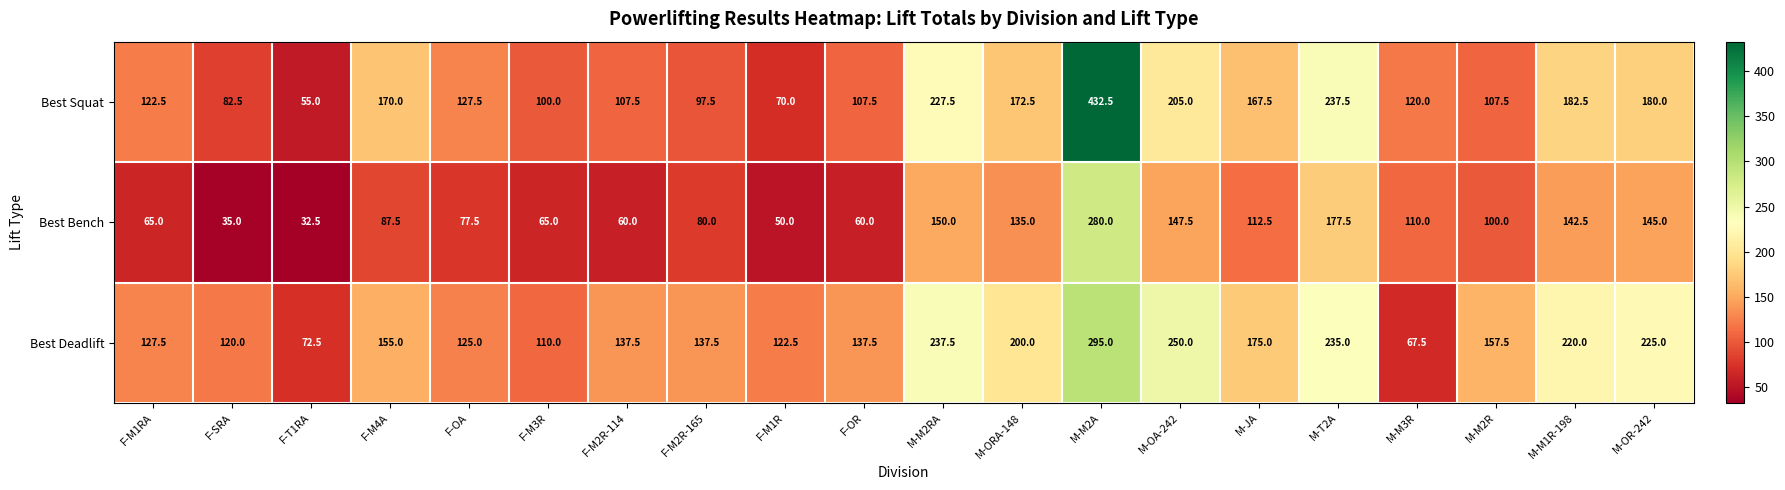

What is the difference between the second highest and second lowest values in the Best Bench series?

142.5